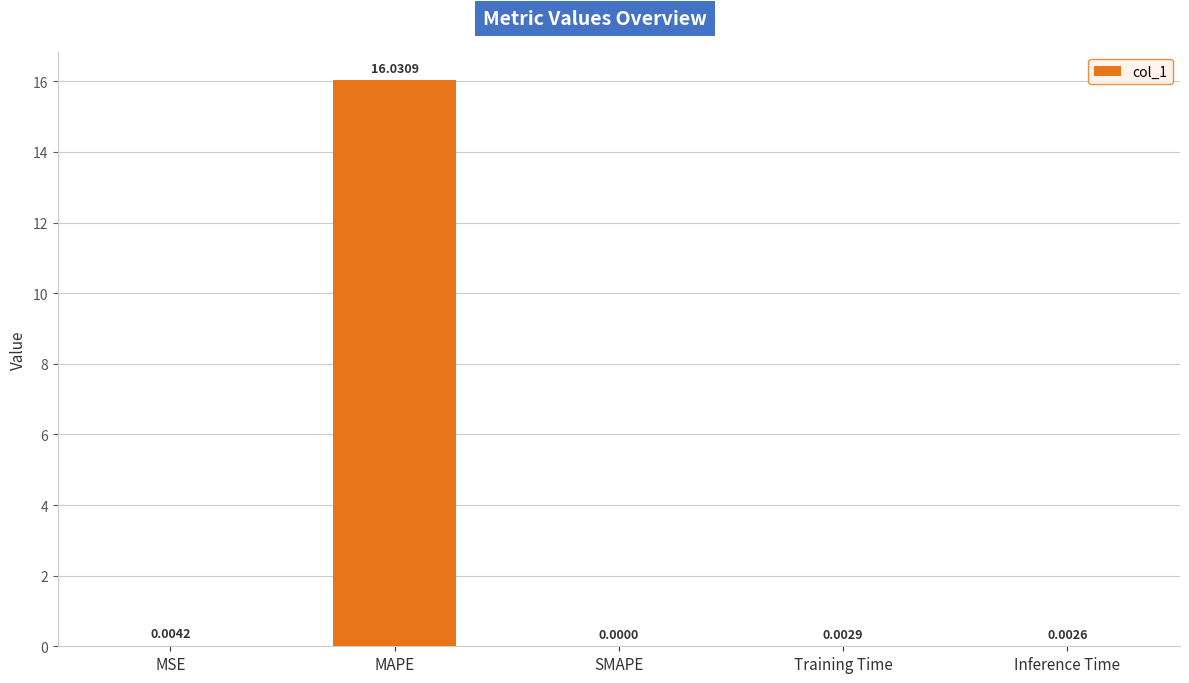

How many distinct data groups are displayed?

1